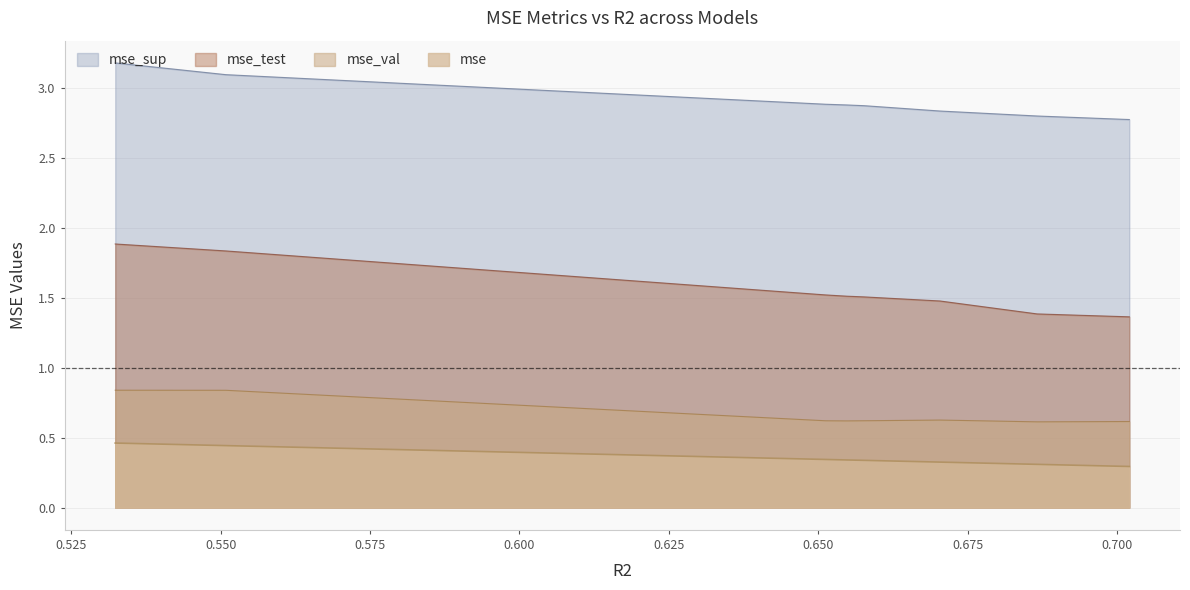

Is it true that mse_sup equals 2.9 at model_3_20_2?

True